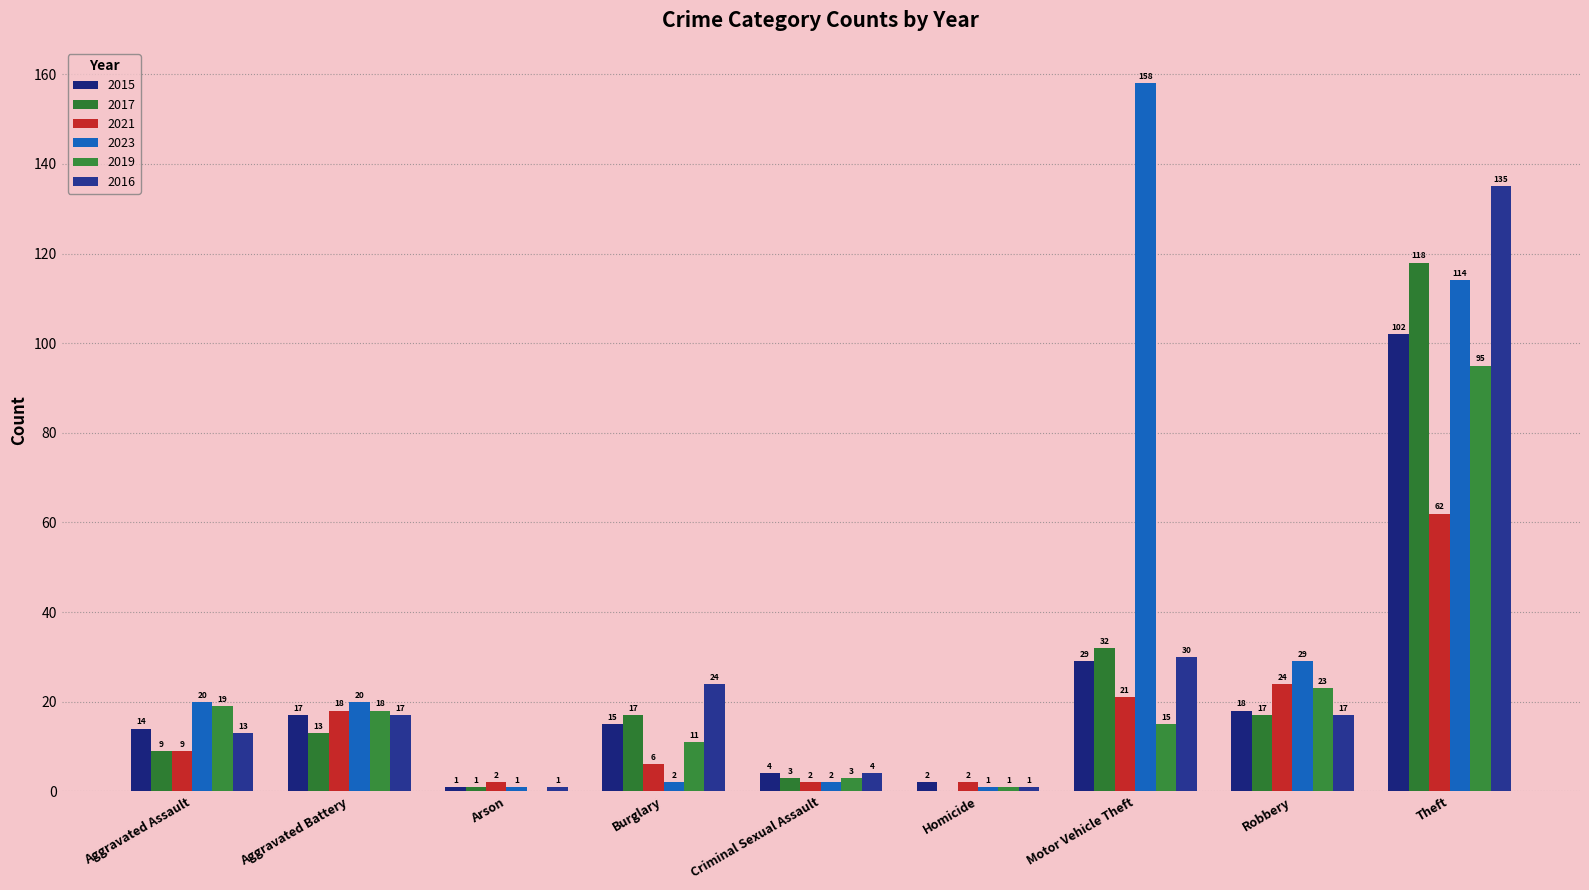

At which label does 2015 reach its peak?

Theft